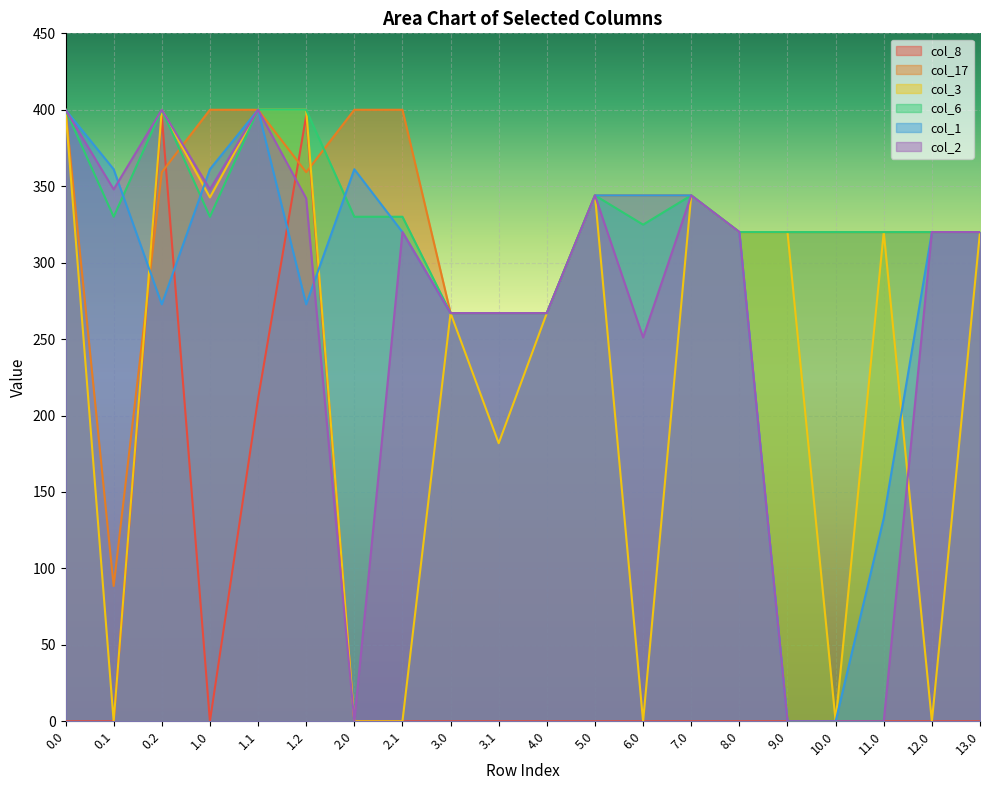

Reading right to left, extract all data points from this chart.

col_8: 0.0	0.0	0.0	0.0	0.0	0.0	0.0	0.0	0.0	0.0	0.0	0.0	0.0	0.0	396.1	210.9	0.0	396.1	0.0	0.0
col_17: 320.0	320.0	320.0	320.0	320.0	320.0	344.0	344.0	344.0	267.0	267.0	267.0	400.0	400.0	359.1	400.0	400.0	359.1	88.5	400.0
col_3: 320.0	0.0	320.0	0.0	320.0	320.0	344.0	0.0	344.0	267.0	181.9	267.0	0.0	0.0	400.0	400.0	342.7	400.0	0.0	400.0
col_6: 320.0	320.0	320.0	320.0	320.0	320.0	344.0	324.9	344.0	267.0	267.0	267.0	330.0	330.0	400.0	400.0	330.0	400.0	330.0	400.0
col_1: 320.0	320.0	132.9	0.0	0.0	320.0	344.0	344.0	344.0	267.0	267.0	267.0	320.0	361.1	272.7	400.0	361.1	272.7	361.1	400.0
col_2: 320.0	320.0	0.0	0.0	0.0	320.0	344.0	251.1	344.0	267.0	267.0	267.0	320.0	0.0	342.0	400.0	347.9	400.0	347.9	400.0